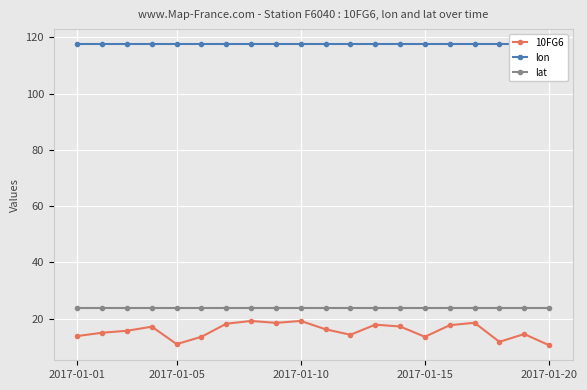

In 10FG6, how many points are higher than both neighbors (excluding endpoints)?

6